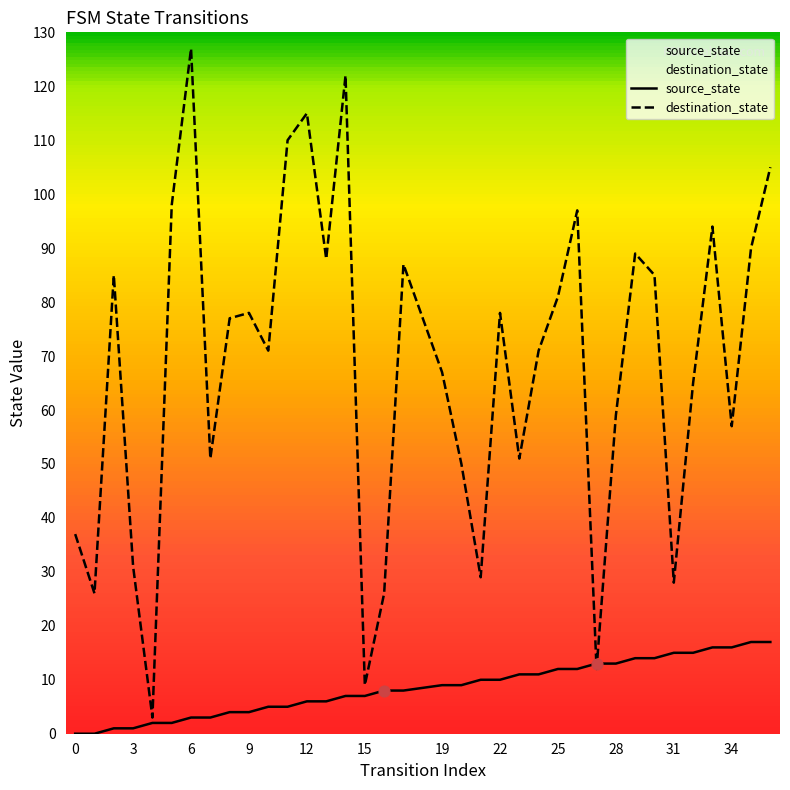

Which series reaches the minimum Y coordinate?

source_state